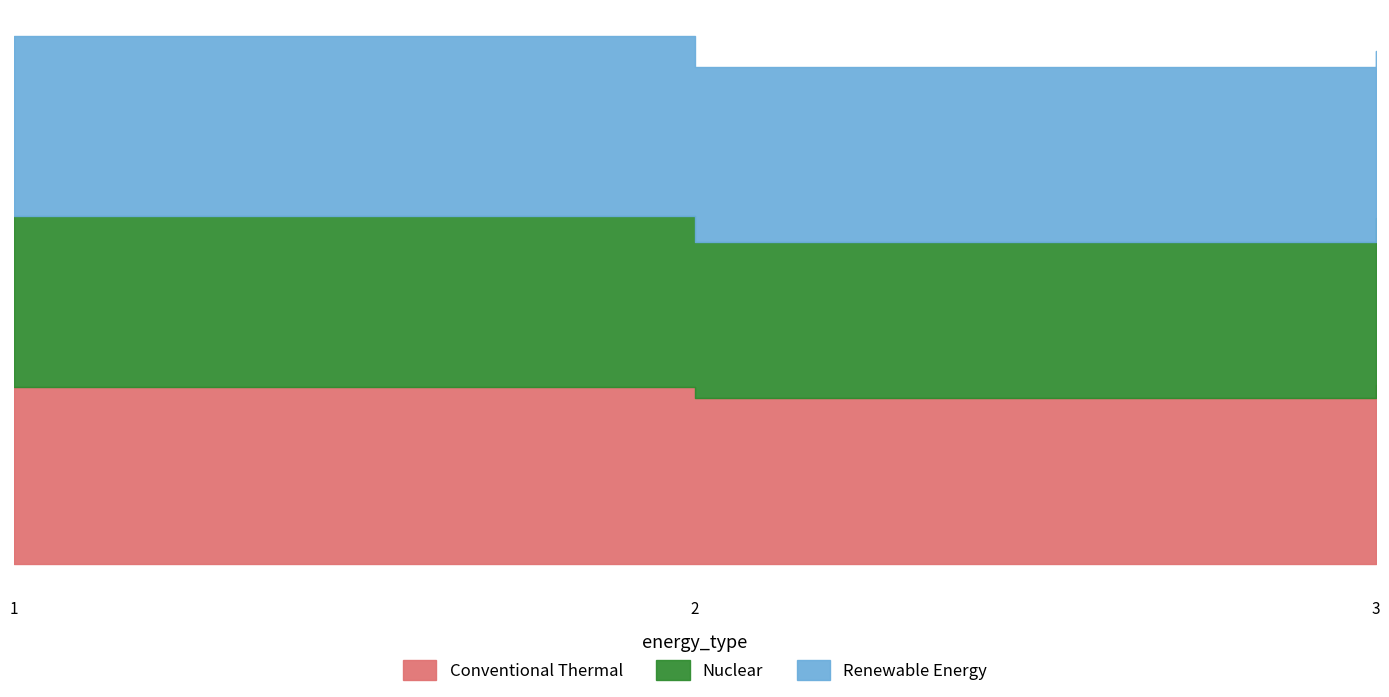

Which category has the lowest value across all series?

2